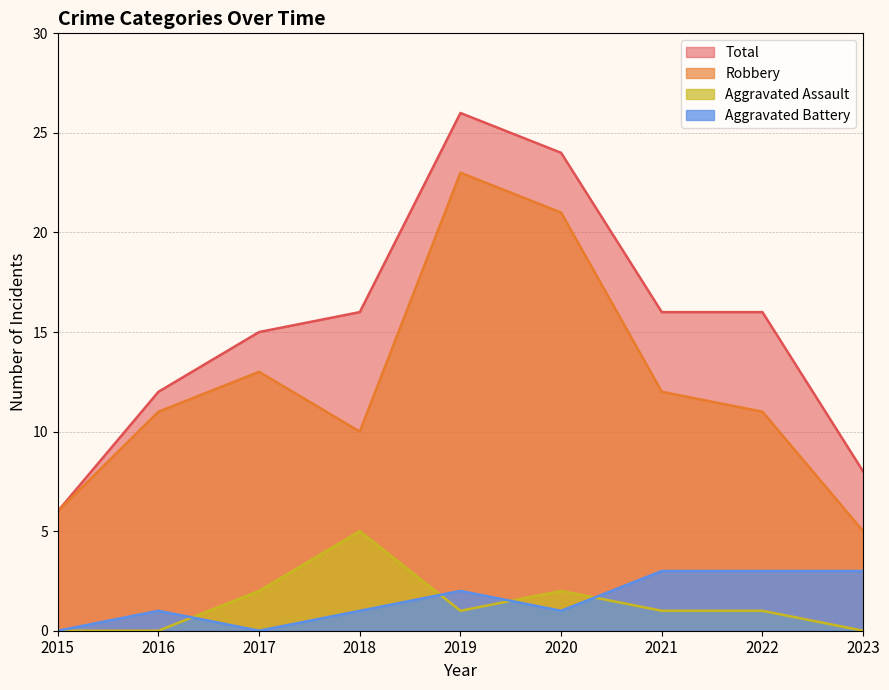

What are all the series names shown in the legend?

Total, Robbery, Aggravated Assault, Aggravated Battery